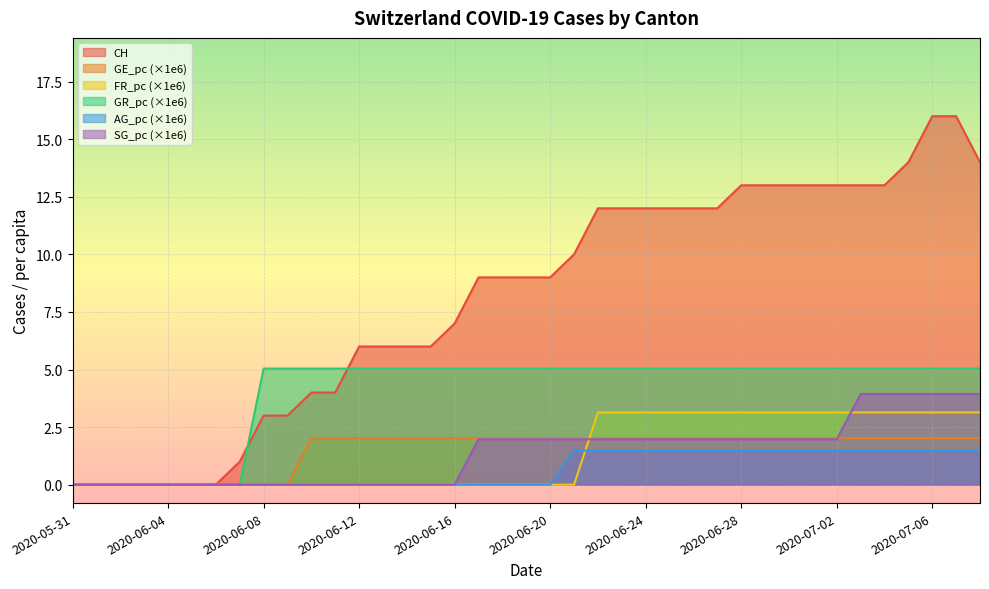

What is the sum of all SG_pc values?

55.2